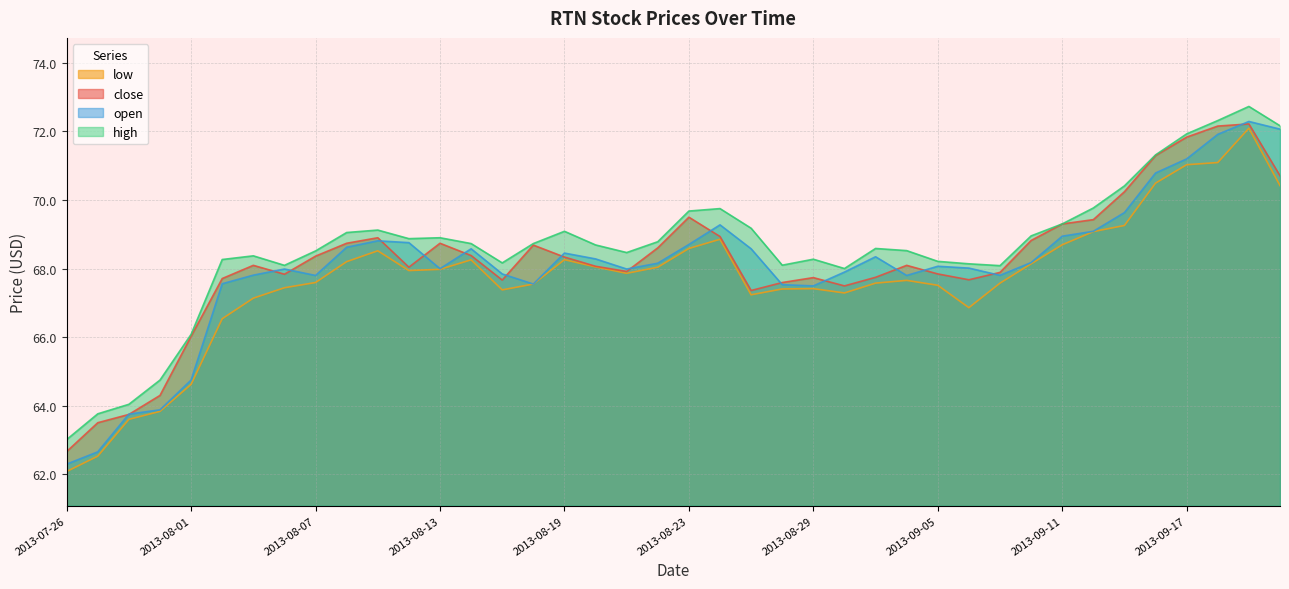

What is the difference between the close values at 2013-09-17 and 2013-08-22?

3.2